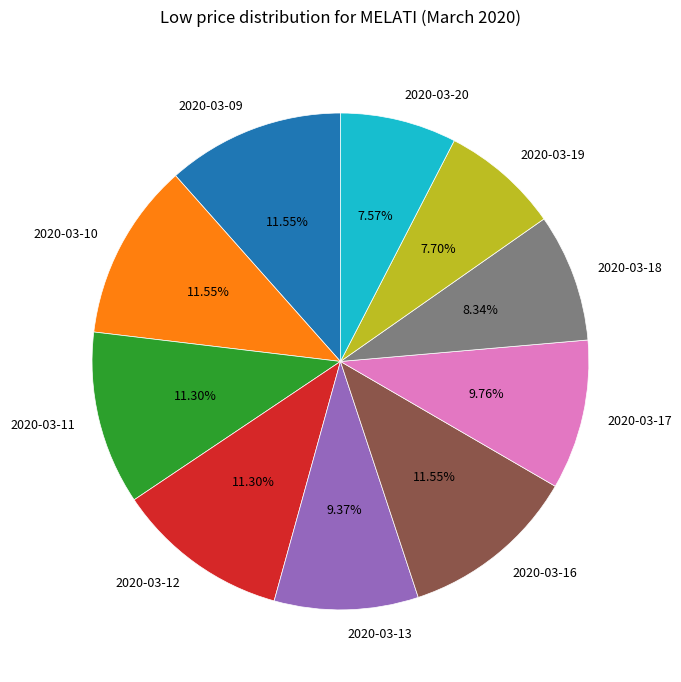

How many slices are in this pie chart?

10